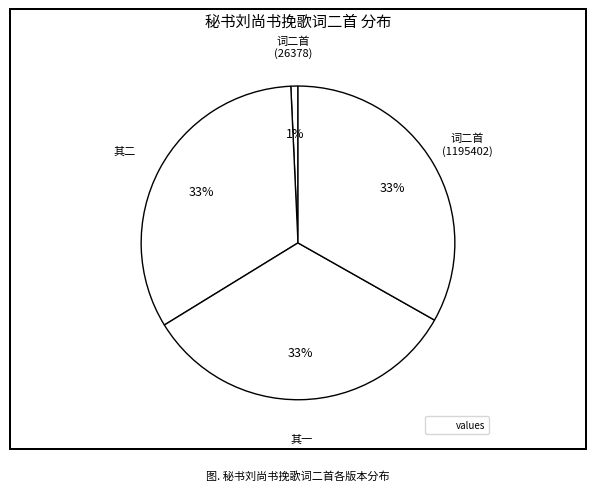

How many segments does this pie chart have?

4